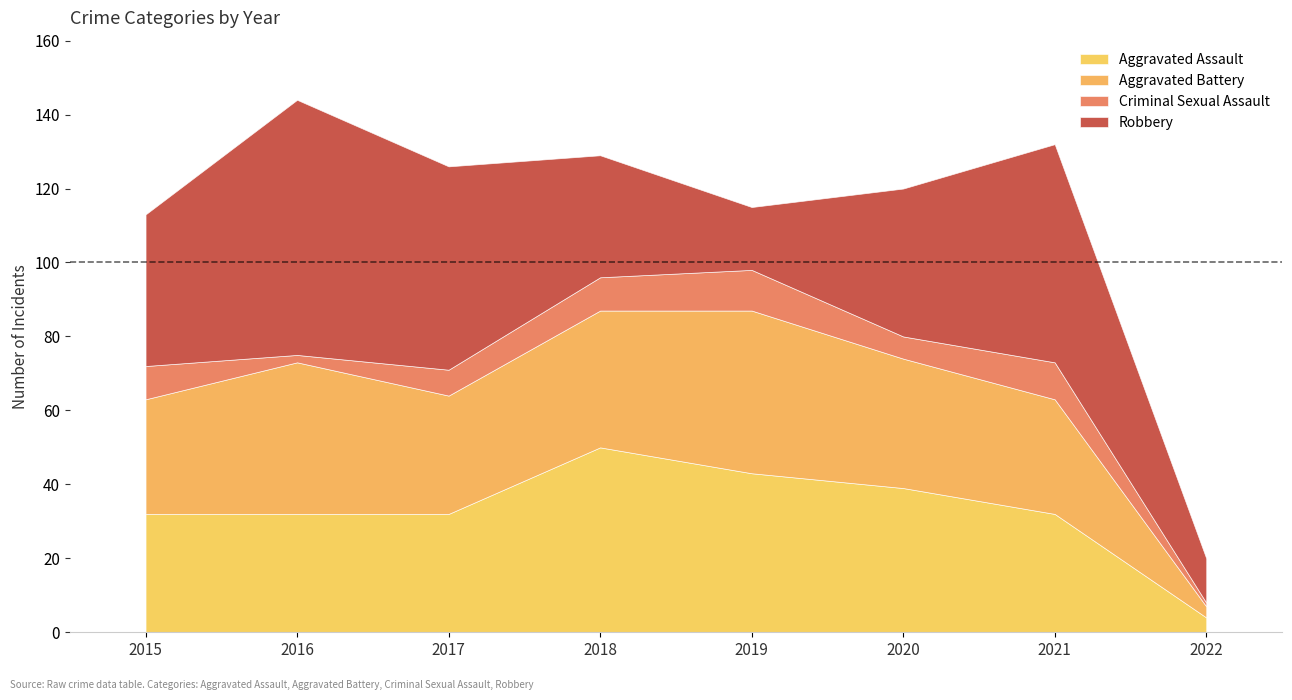

Which category has the highest value in the Criminal Sexual Assault series?

2019